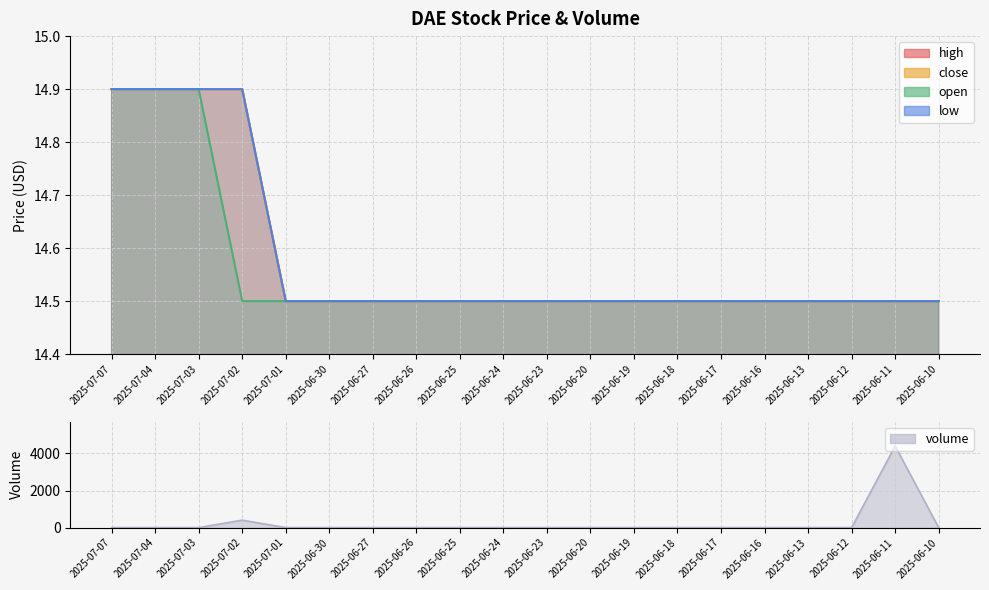

What is the sum of all close values?

291.6